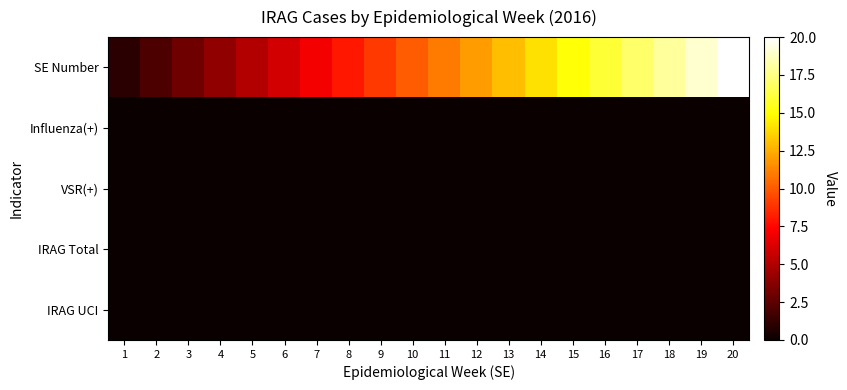

At how many categories does at least one series exceed 1?

19